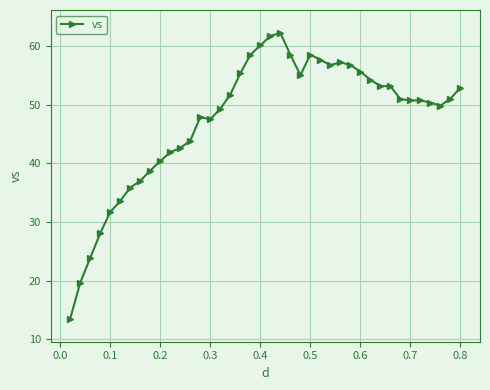

How many data points does each series have?

40